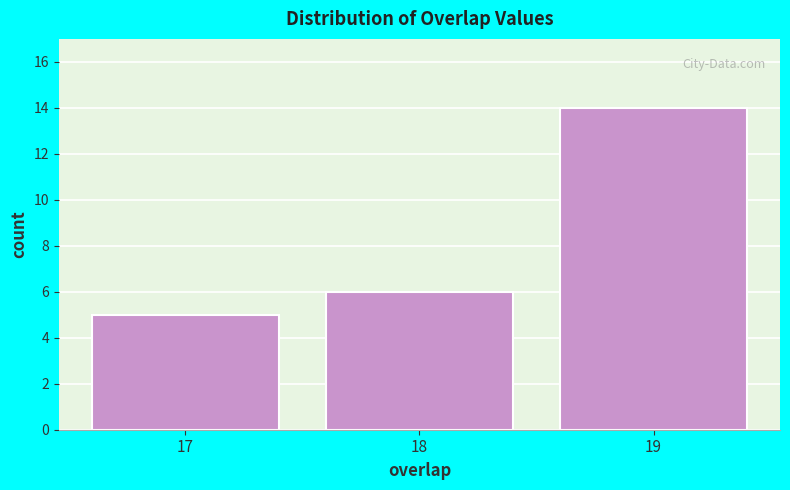

Reading left to right, extract all data points from this chart.

17=5	18=6	19=14